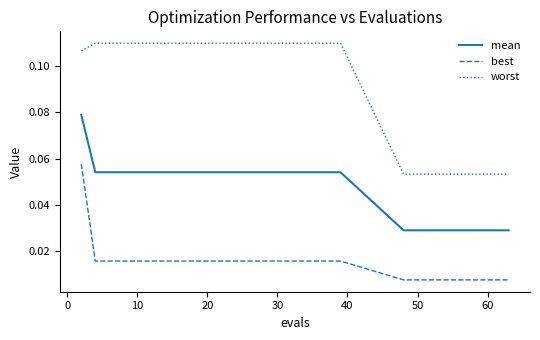

How many mean values are between 0 and 1?

30